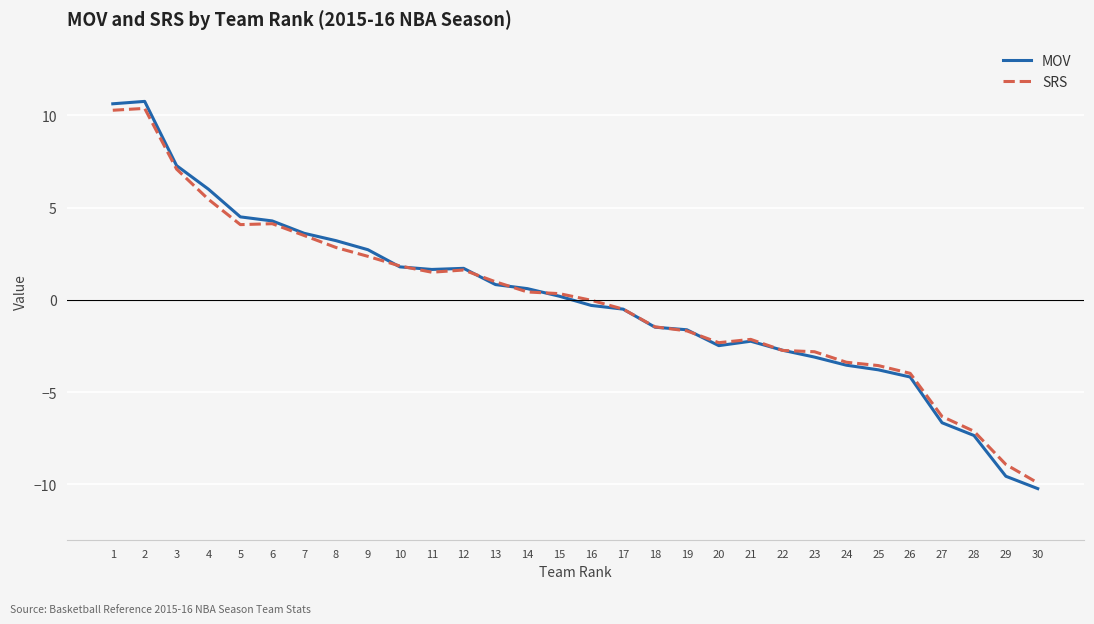

At which category does the chart reach its minimum across all series?

30